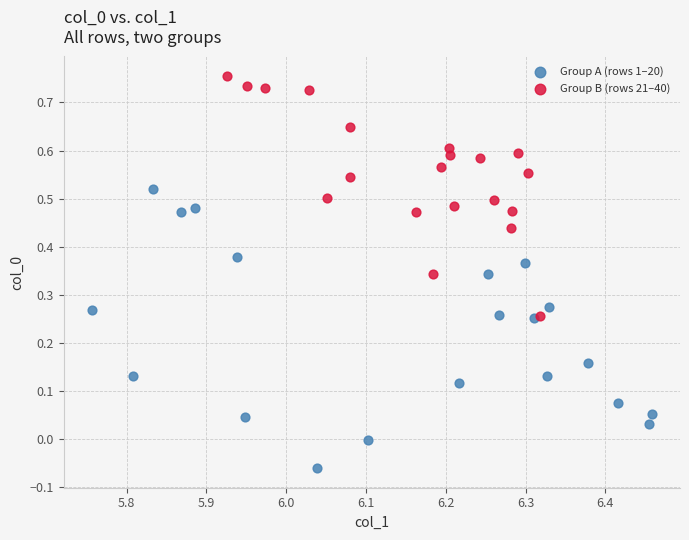

Which series reaches the maximum Y coordinate?

Group B (rows 21–40)